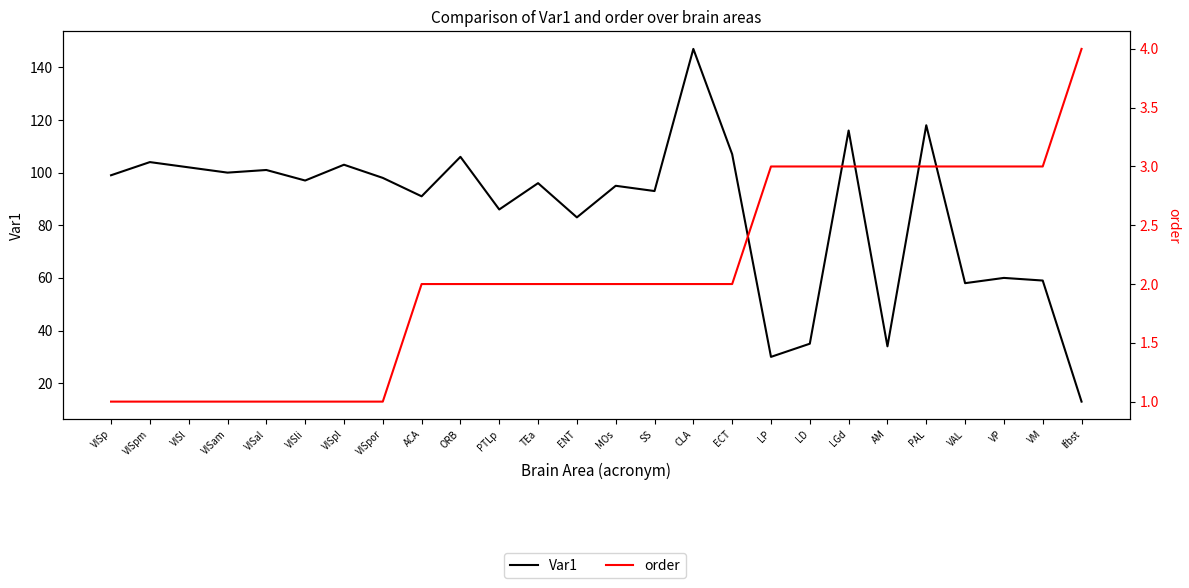

What position from the right is VISl?

24